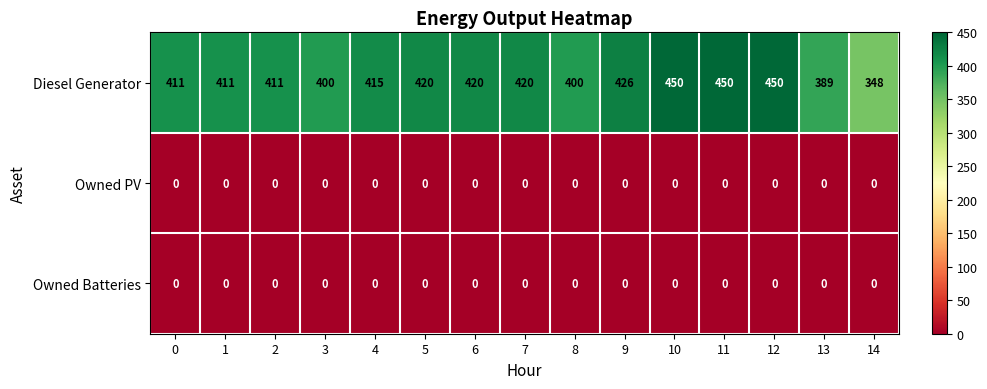

Read the Diesel Generator value at 3.

400